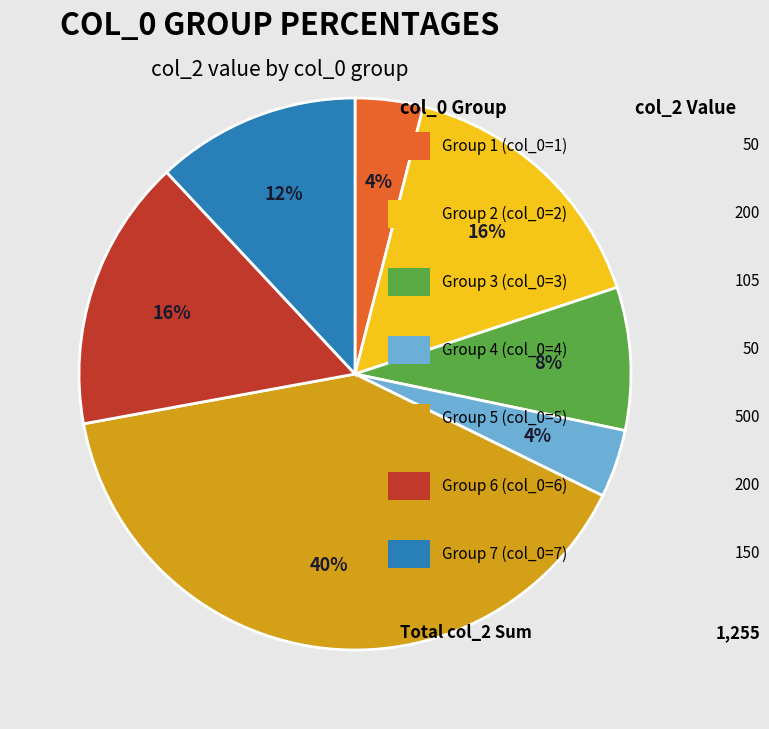

How many segments does this pie chart have?

7